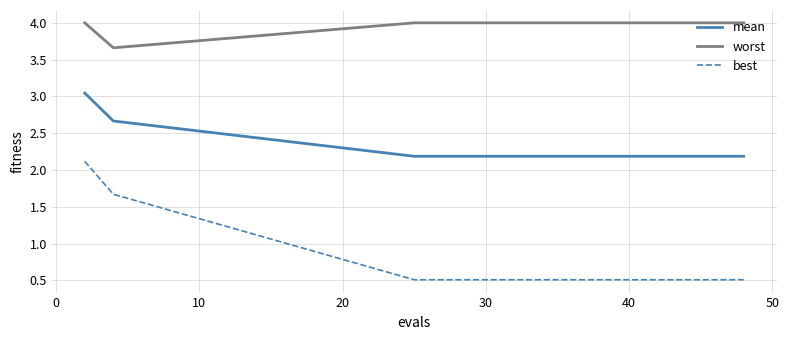

What is the smallest value displayed?

0.5